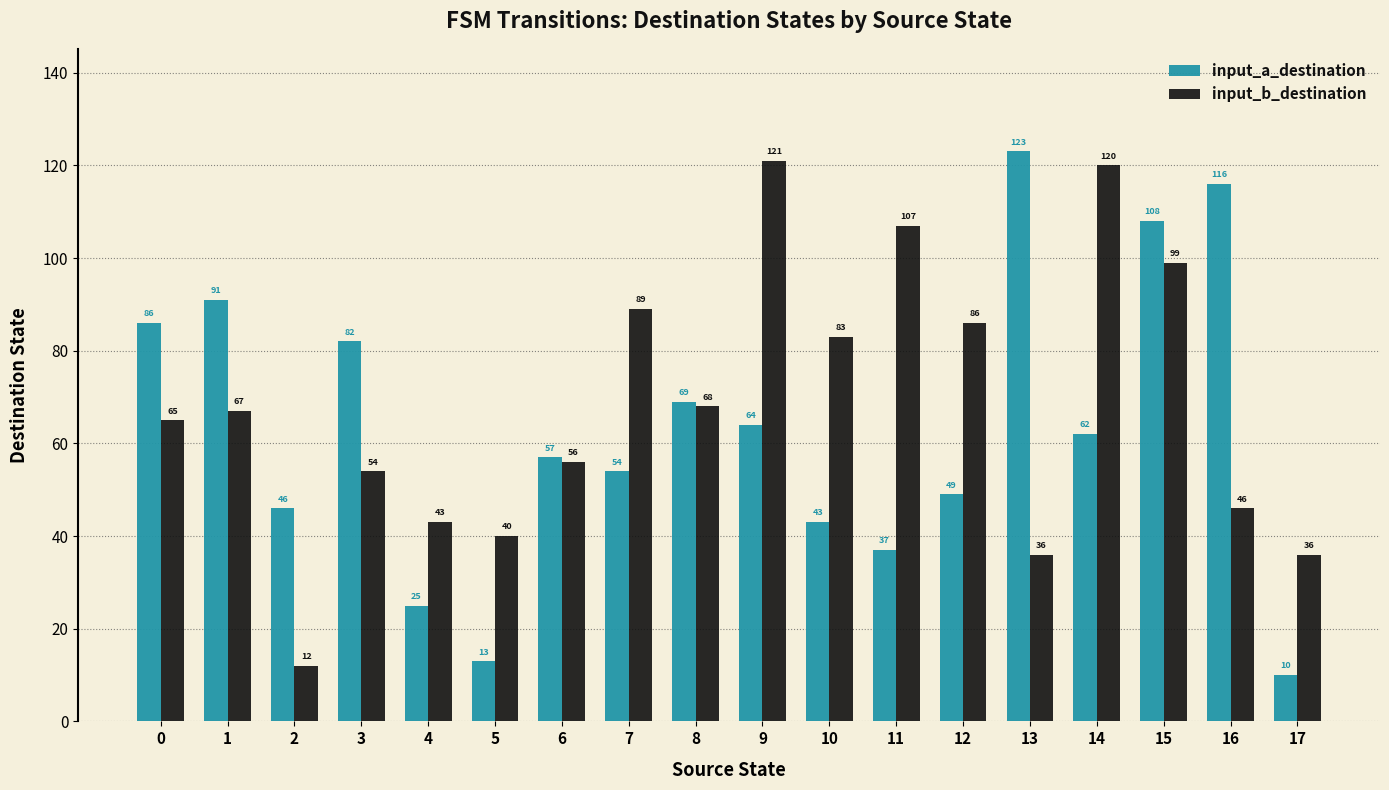

Which category has the highest value in the input_a_destination series?

13